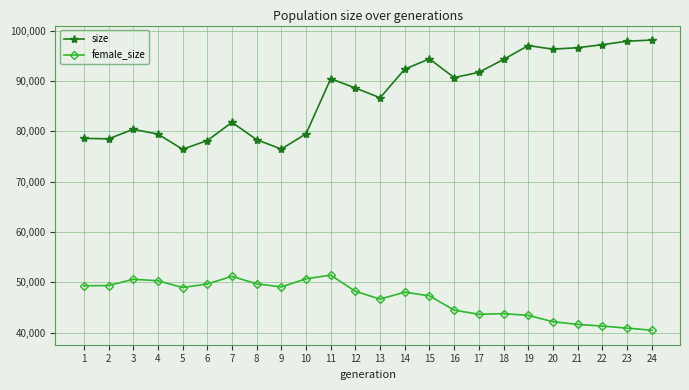

What is the difference between the second highest and minimum values in the size series?

21486